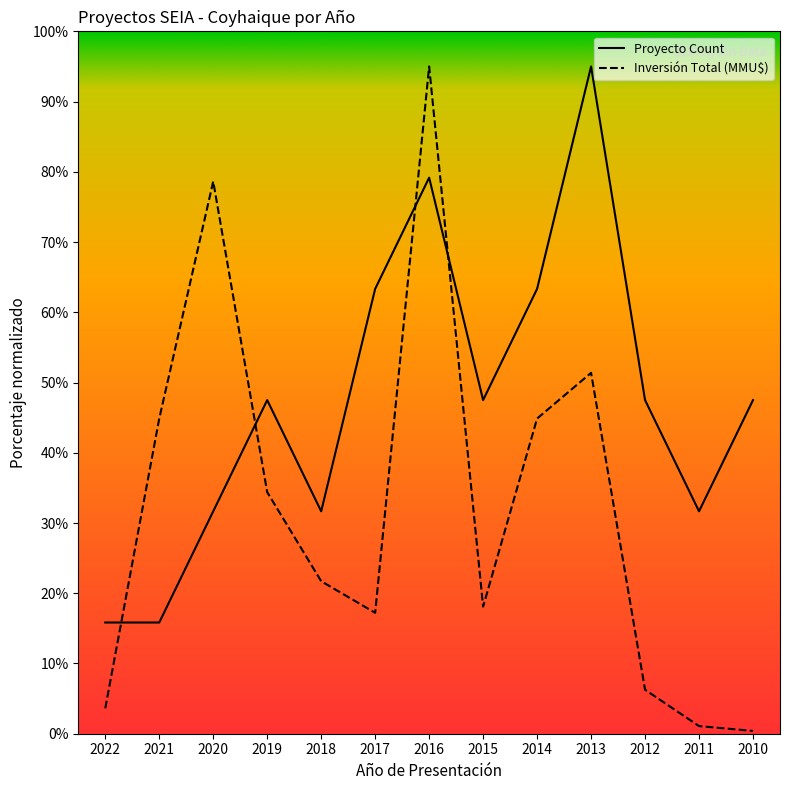

At which category does Inversión Total (MMU$) reach its first local valley?

2017